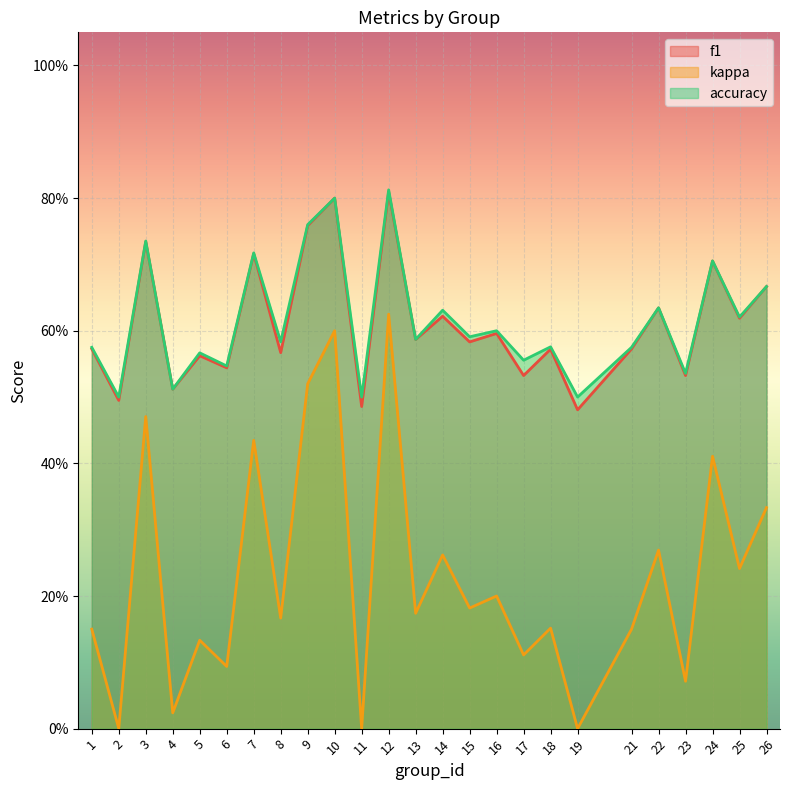

In accuracy, how many points are higher than both neighbors (excluding endpoints)?

10